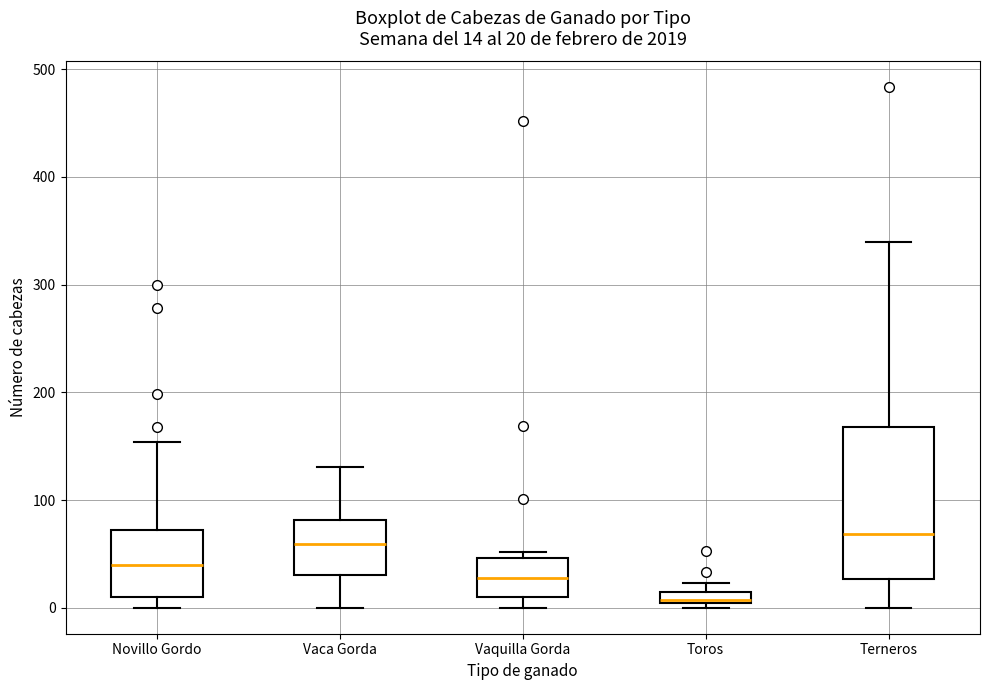

Comparing the boxes themselves (not the whiskers), which one is the tallest?

Terneros